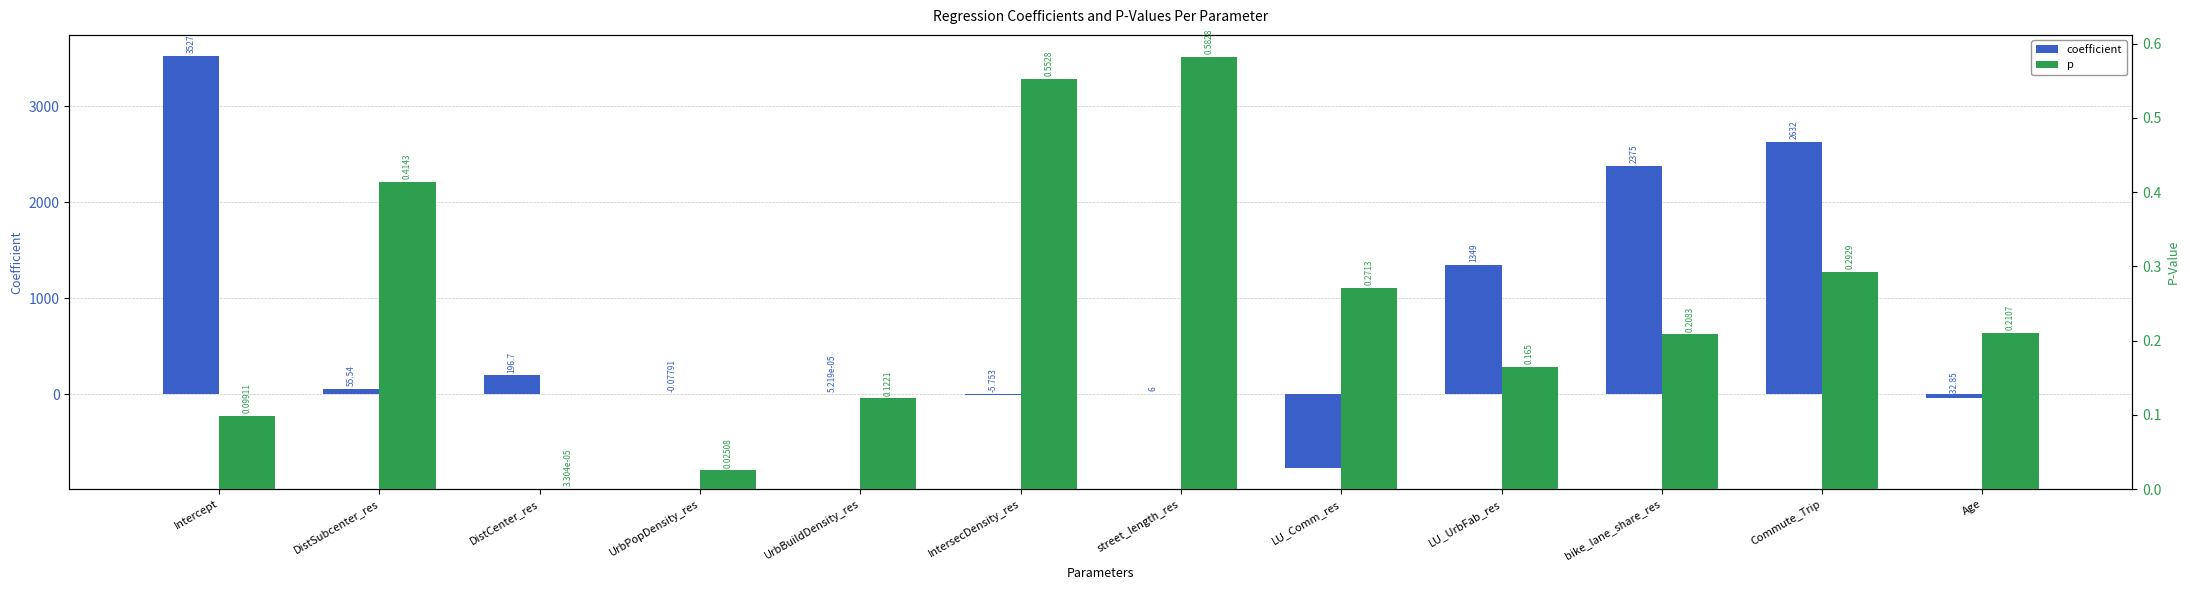

Which series has the largest total across all categories?

coefficient